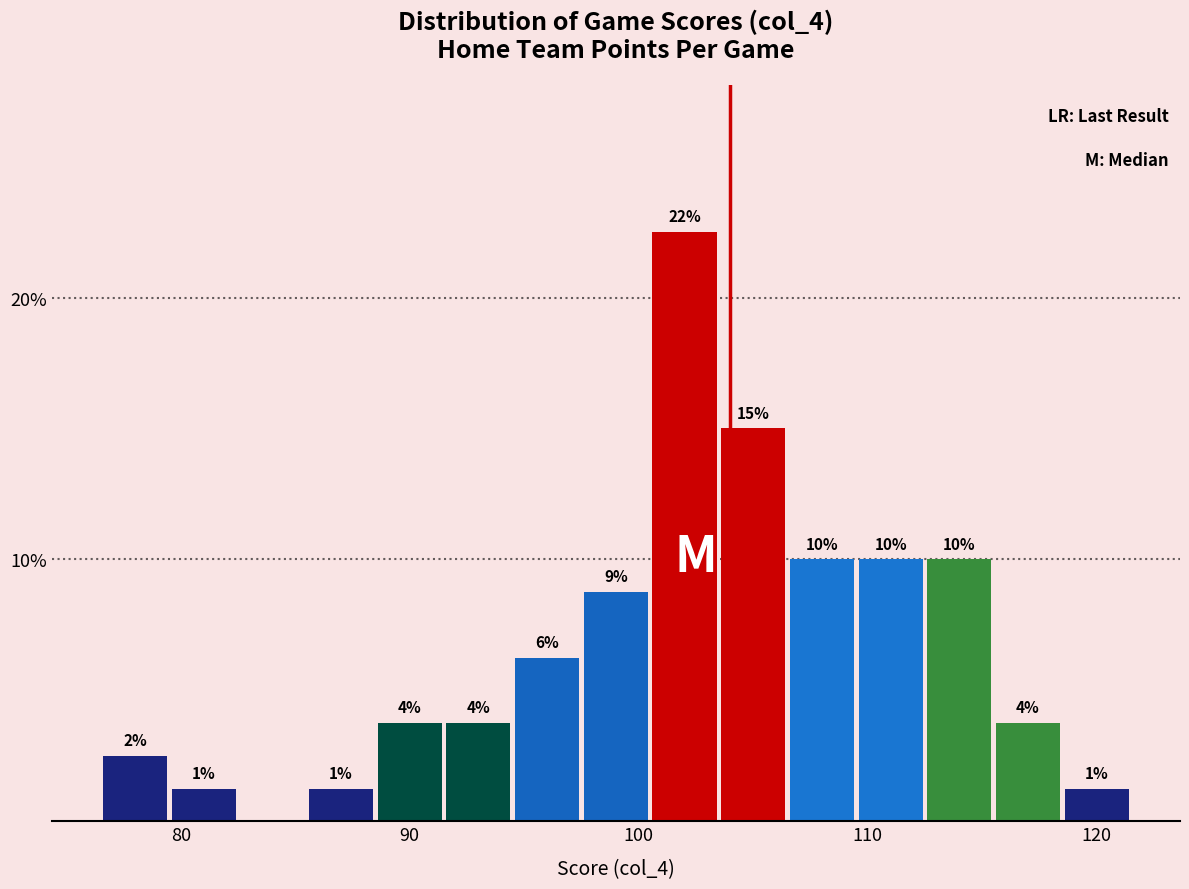

Read against the x-axis, roughly where is the centre of the tallest bar?

102